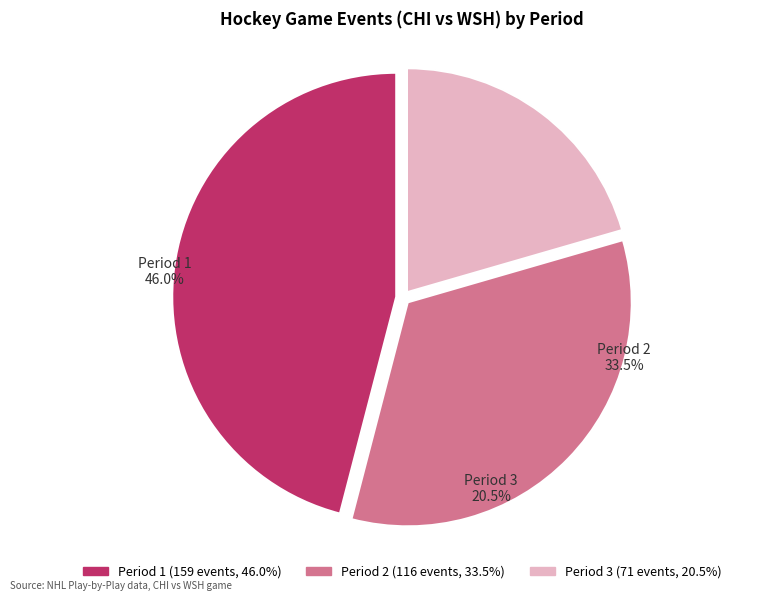

How many slices are in this pie chart?

3